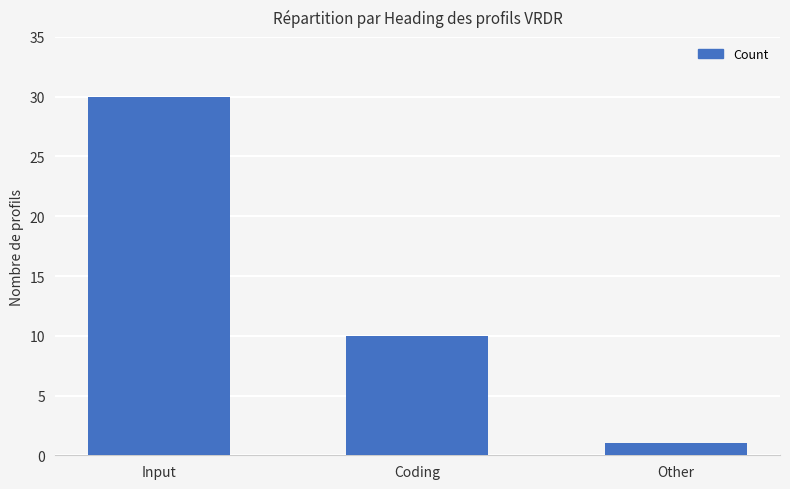

Rank the categories by value from highest to lowest.

Input, Coding, Other